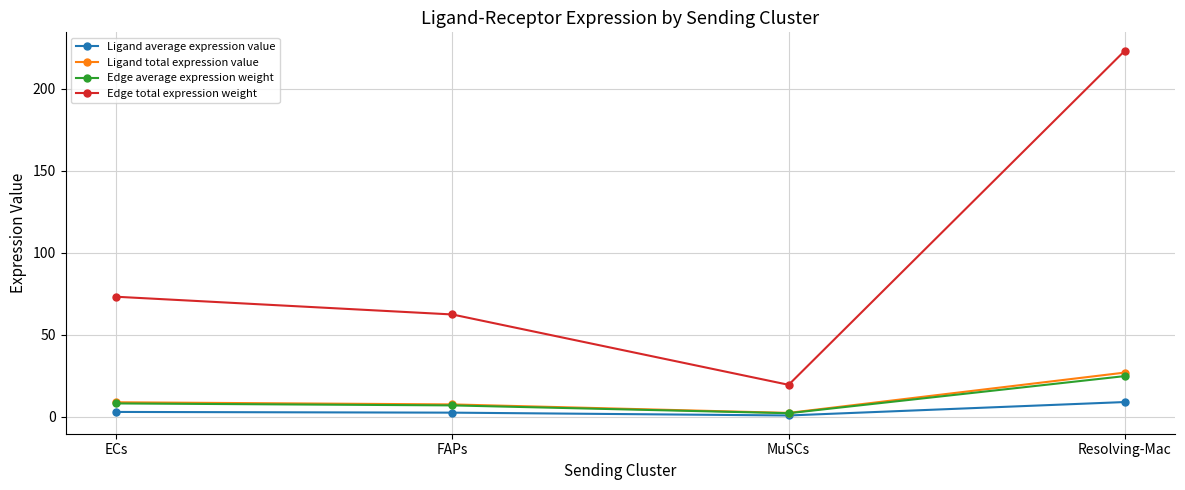

The value of Ligand total expression value at Resolving-Mac is 38.5. True or false?

False